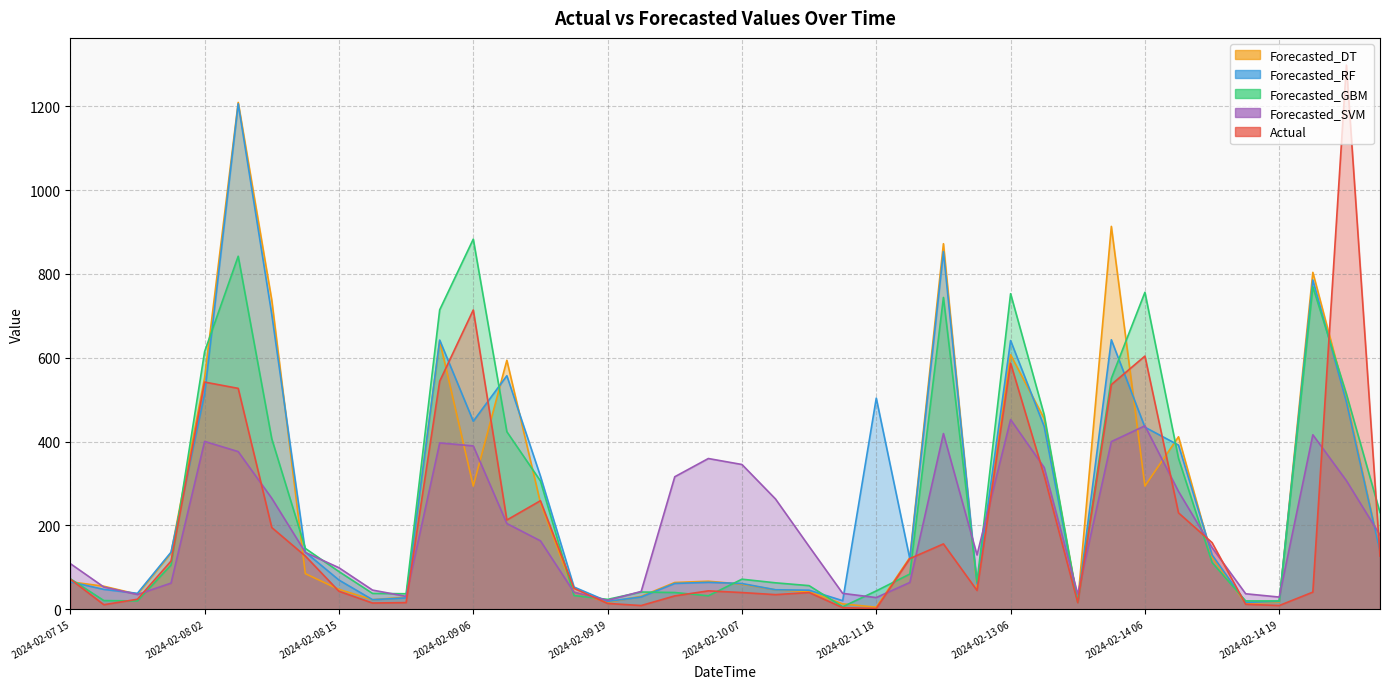

What are all the series names shown in the legend?

Actual, Forecasted_RF, Forecasted_GBM, Forecasted_SVM, Forecasted_DT